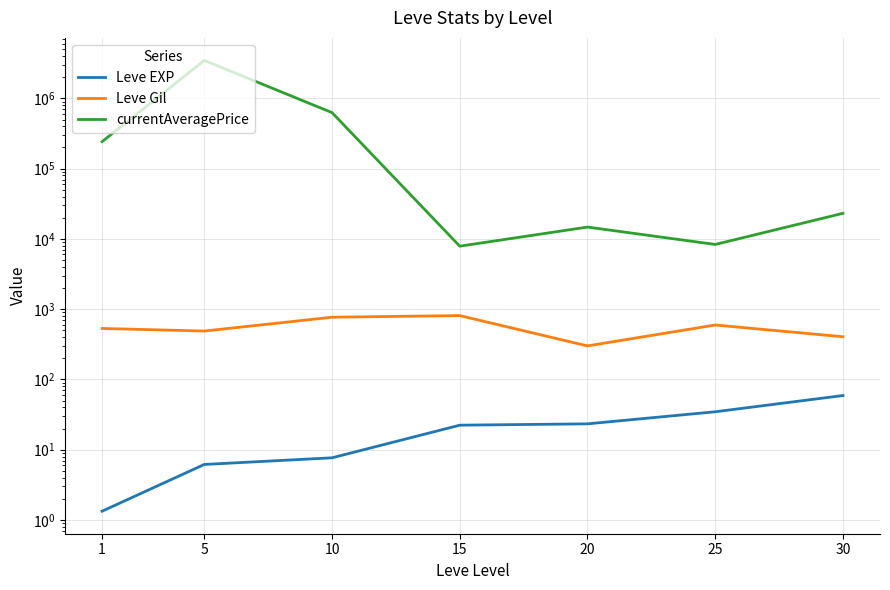

At which label does Leve EXP reach its peak?

30